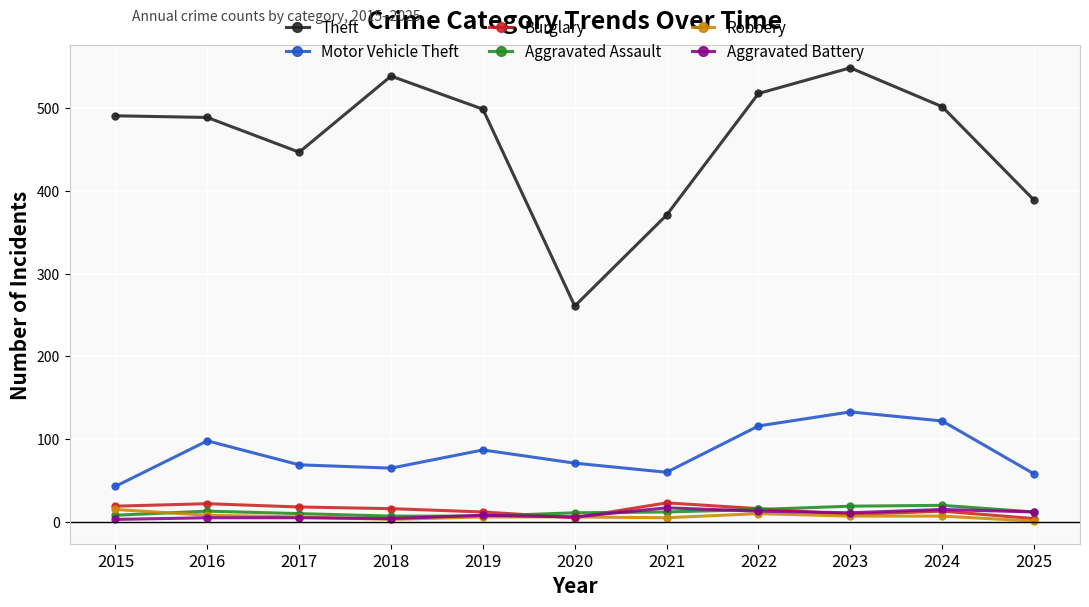

What is the spread (max minus min) of values at 2022?

508